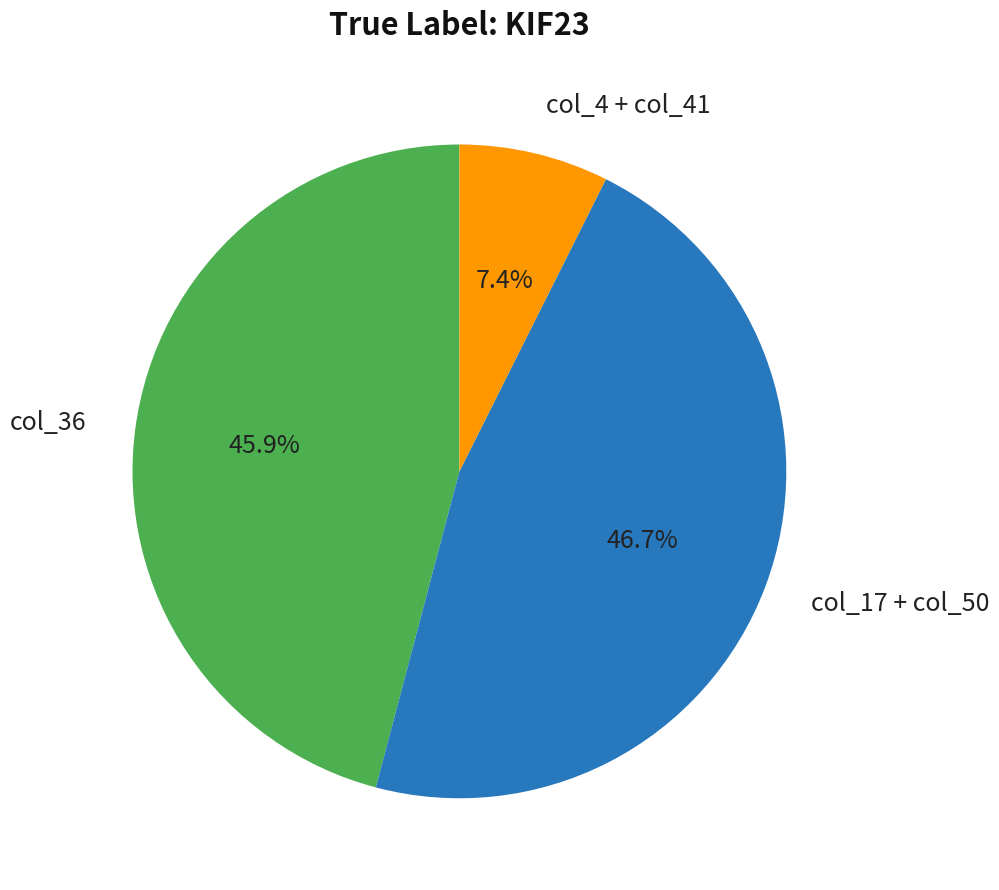

Which has a higher value, col_4 + col_41 or col_36?

col_36